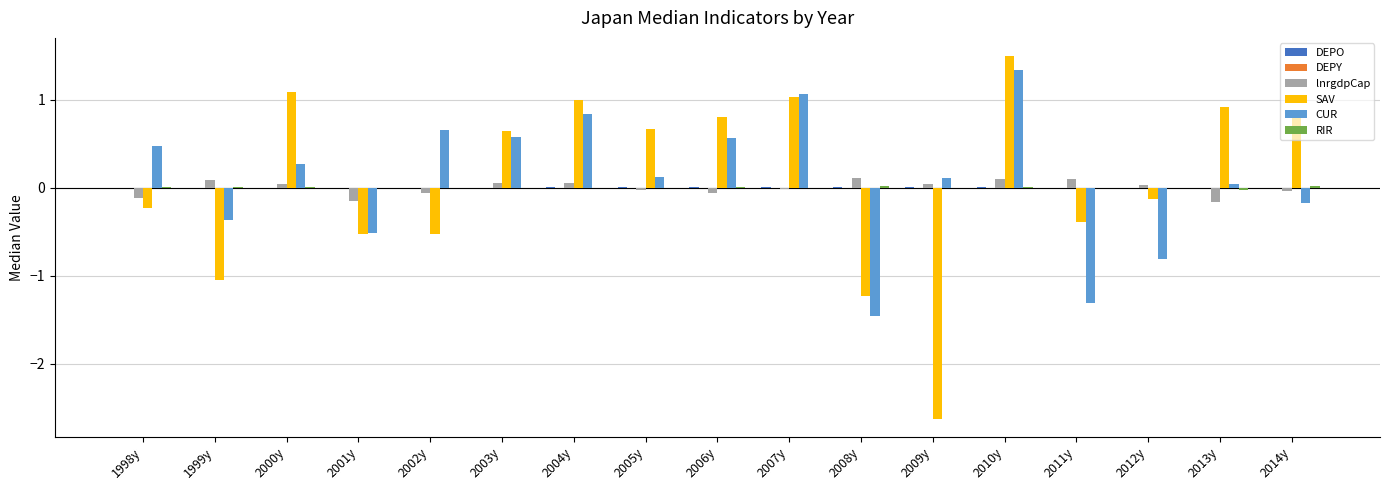

How many values in SAV are above zero?

9